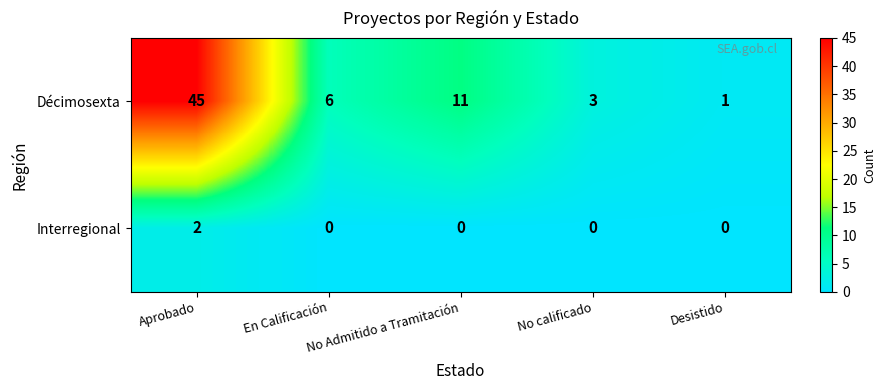

List the series in order of their peak value, highest first.

Décimosexta, Interregional